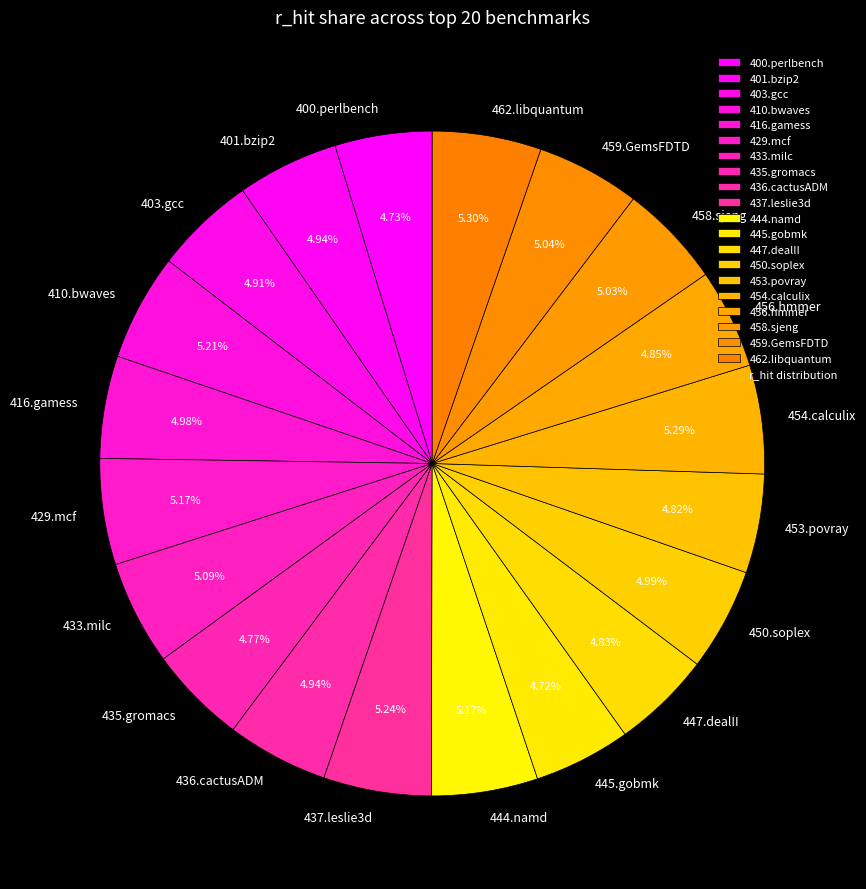

True or false: 444.namd accounts for 1% of the total.

False